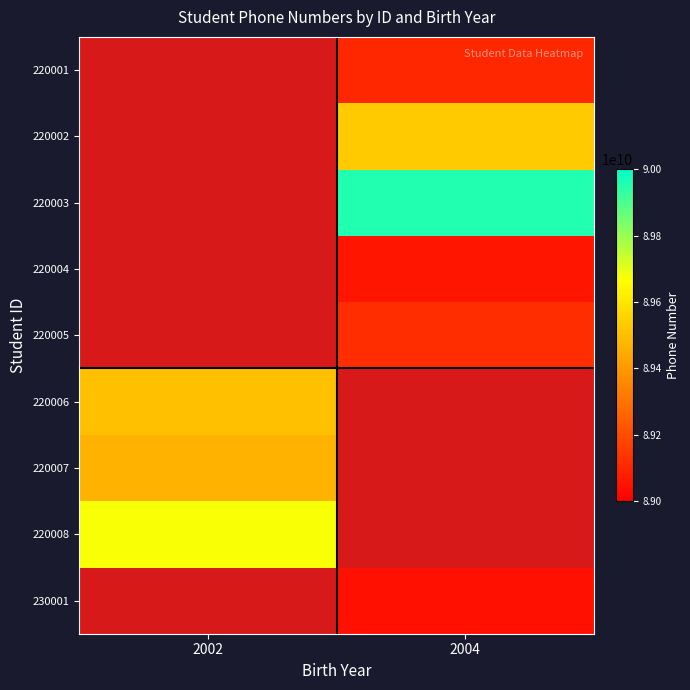

Rank the series by their maximum value, from highest to lowest.

220003, 220008, 220002, 220006, 220007, 220005, 220001, 220004, 230001